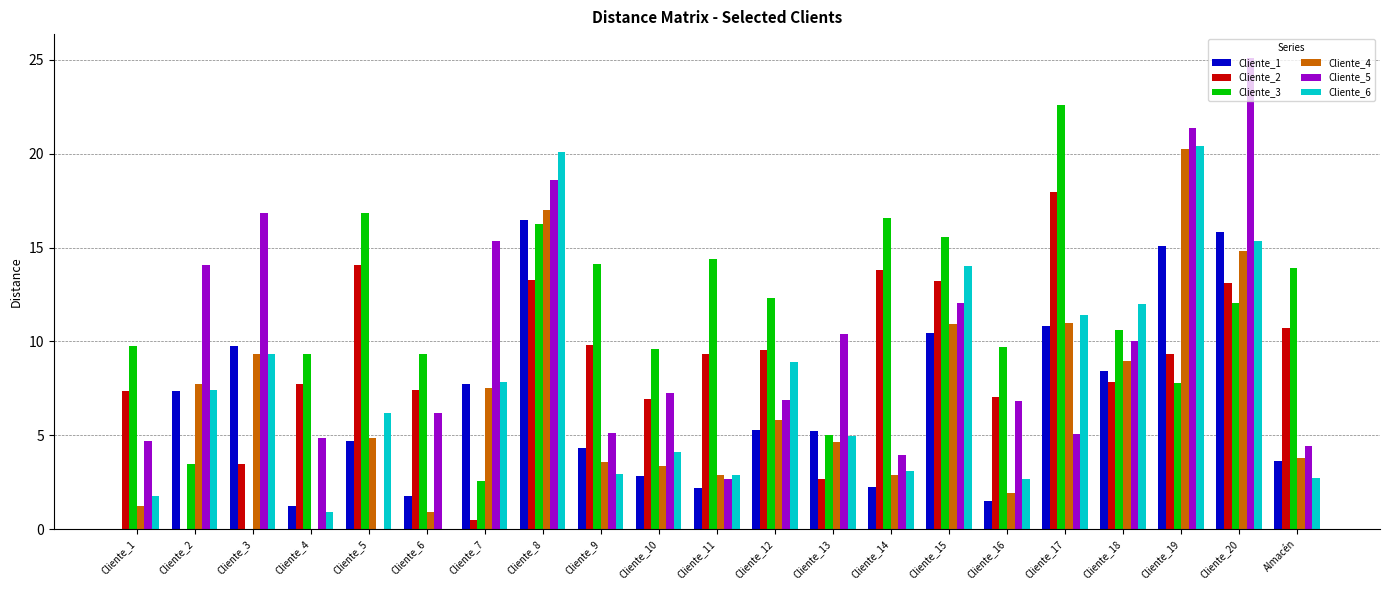

Which series changed the most between Cliente_3 and Cliente_8?

Cliente_3